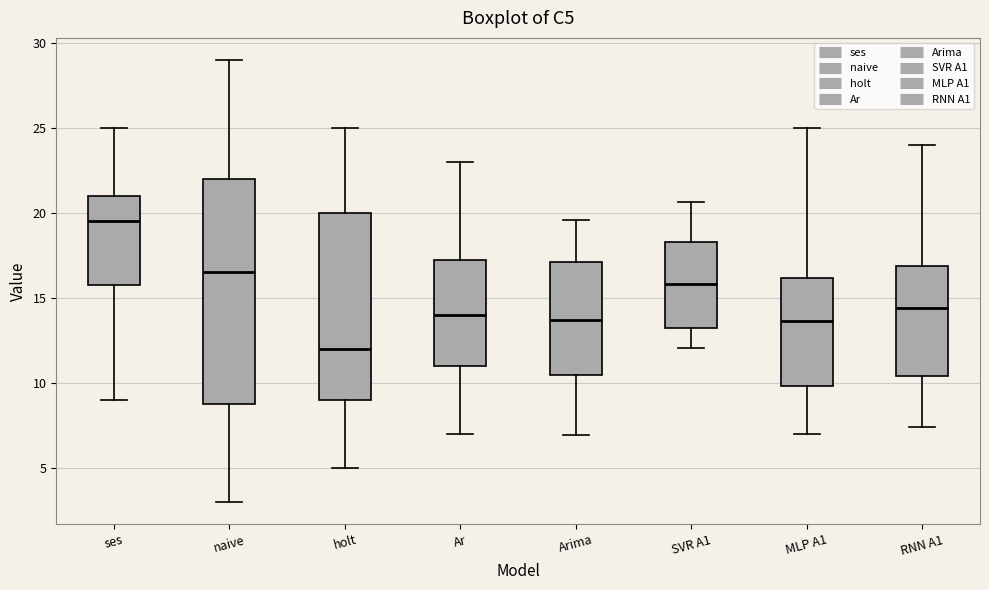

Which box's median line is the highest?

ses